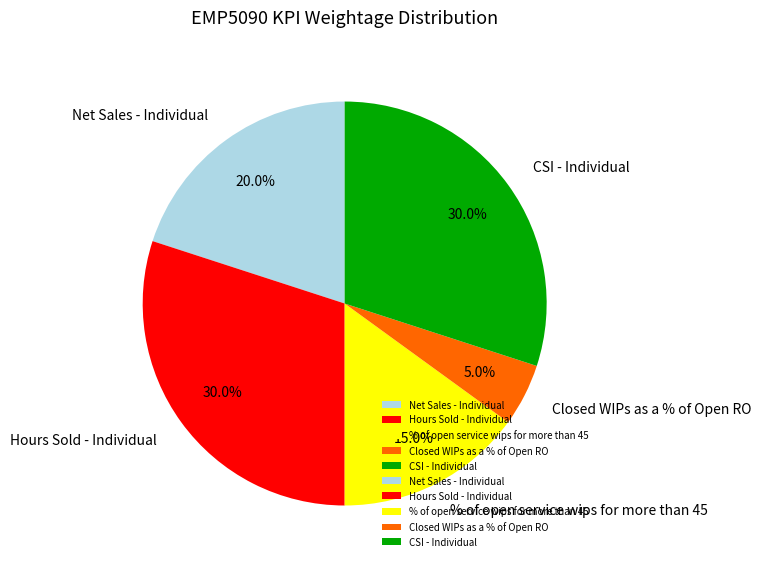

What is the smallest slice in the pie chart?

Closed WIPs as a % of Open RO